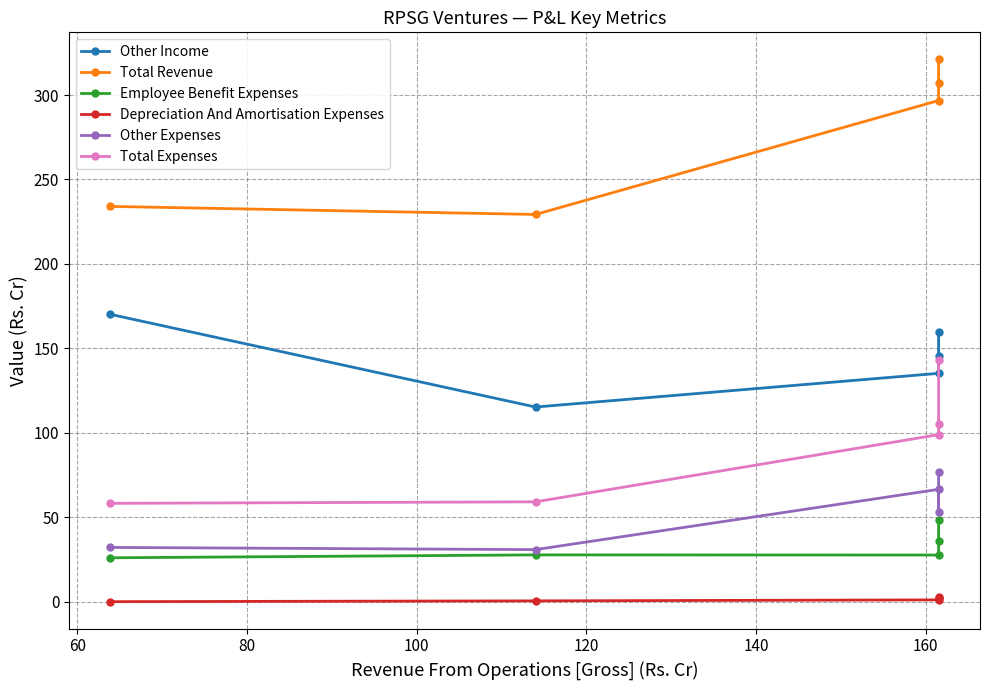

At how many categories does at least one series exceed 299?

2